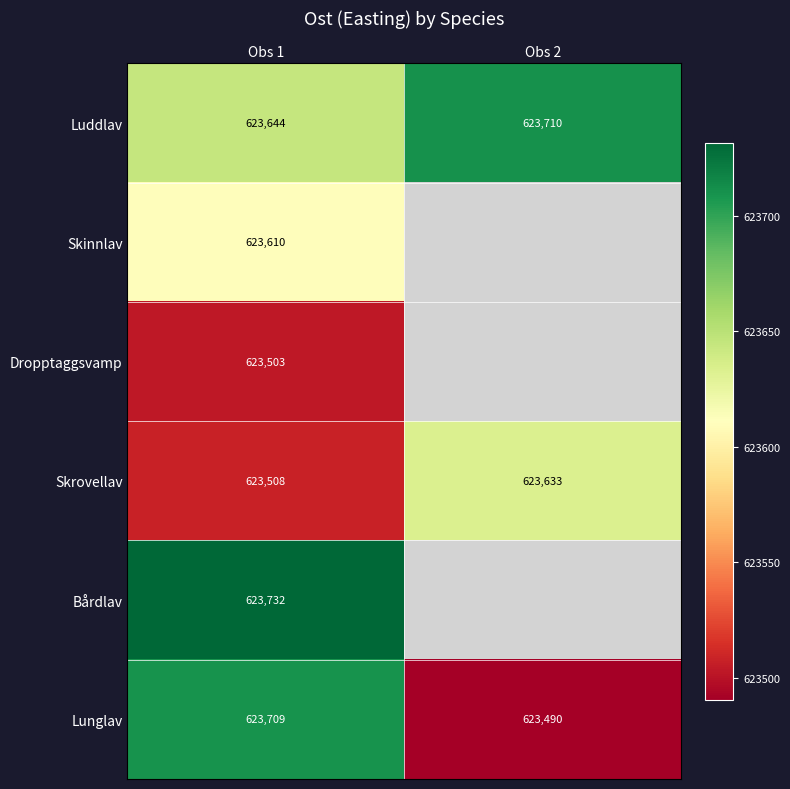

Is the value of Luddlav at Obs 1 greater than the value of Skinnlav at Obs 1?

Yes